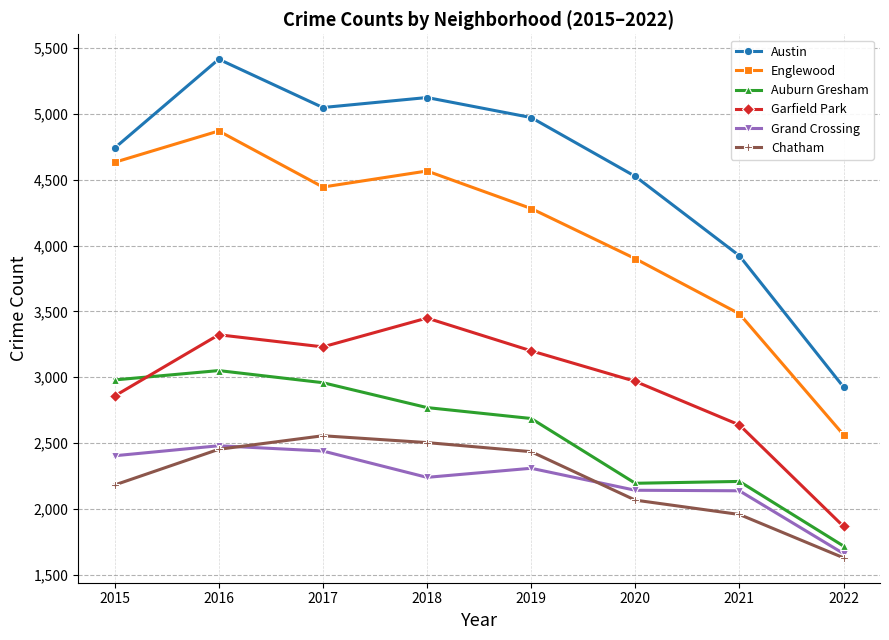

What is the spread (max minus min) of values at 2021?

1965